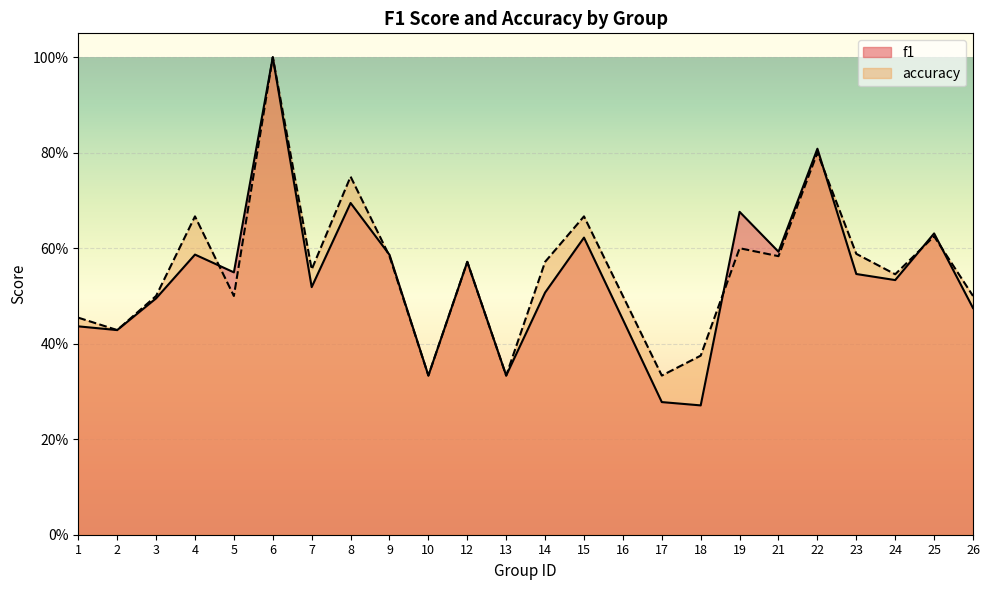

Is it true that f1 equals 0.3 at 17?

True